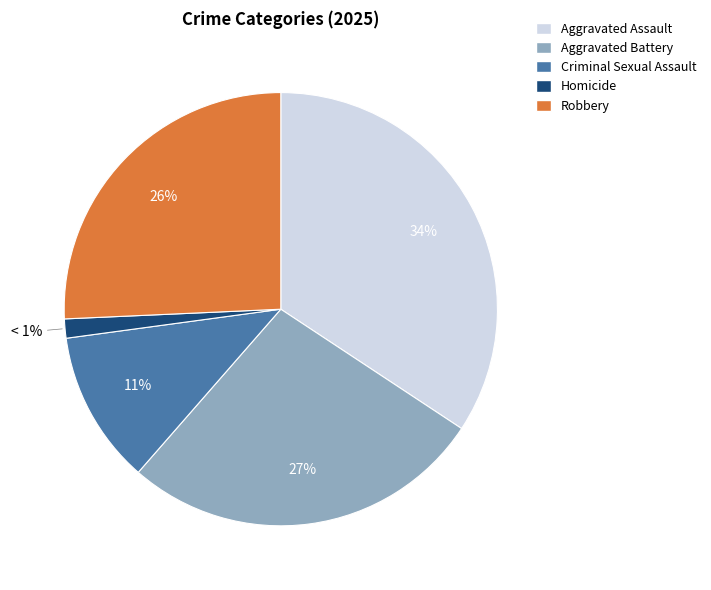

Which slice is the largest?

Aggravated Assault